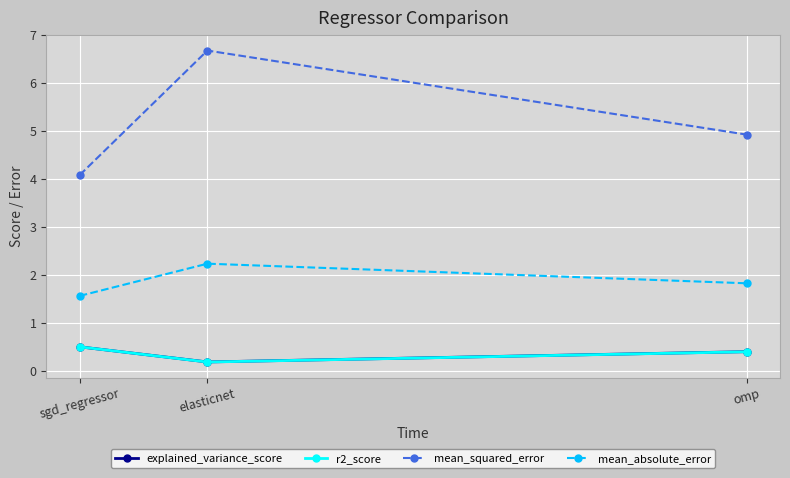

True or false: r2_score has a value of 0.2 at elasticnet.

True